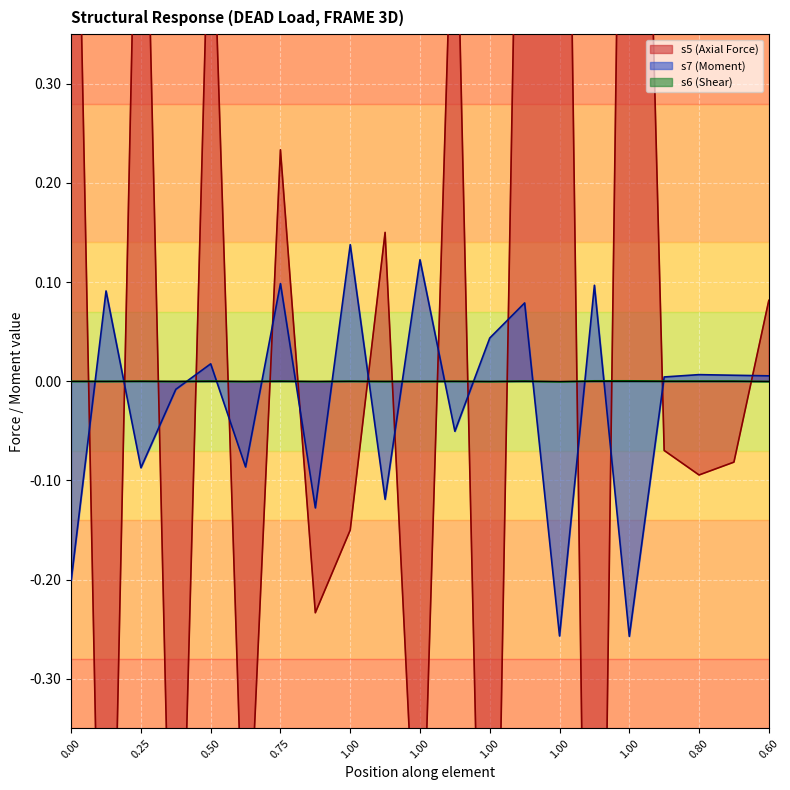

Is the value of s5_vals at 16 greater than the value of s7_vals at 0.25?

Yes